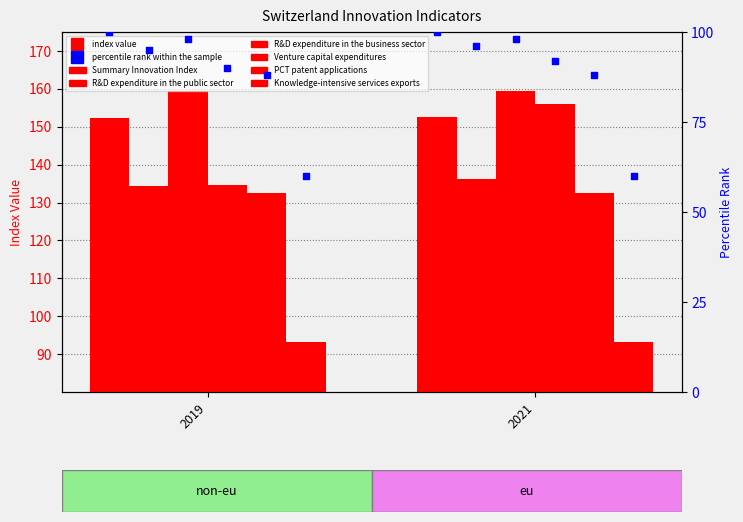

Which series has the largest total across all categories?

R&D expenditure in the business sector